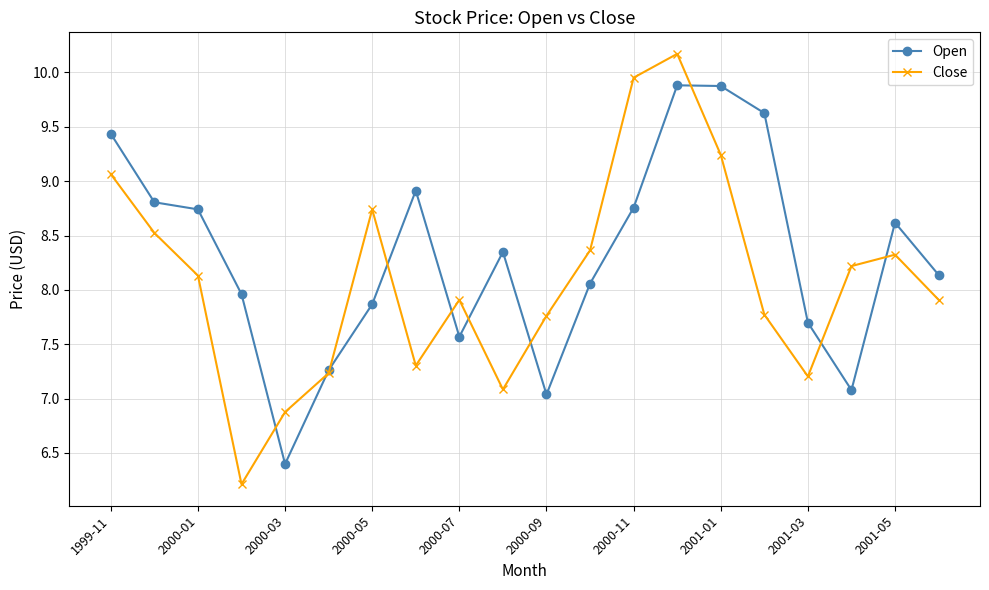

What is the minimum value shown in the chart?

6.2